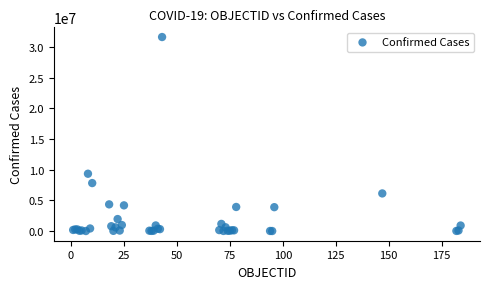

What Y value in the scatter plot is closest to 15809594?

9341492